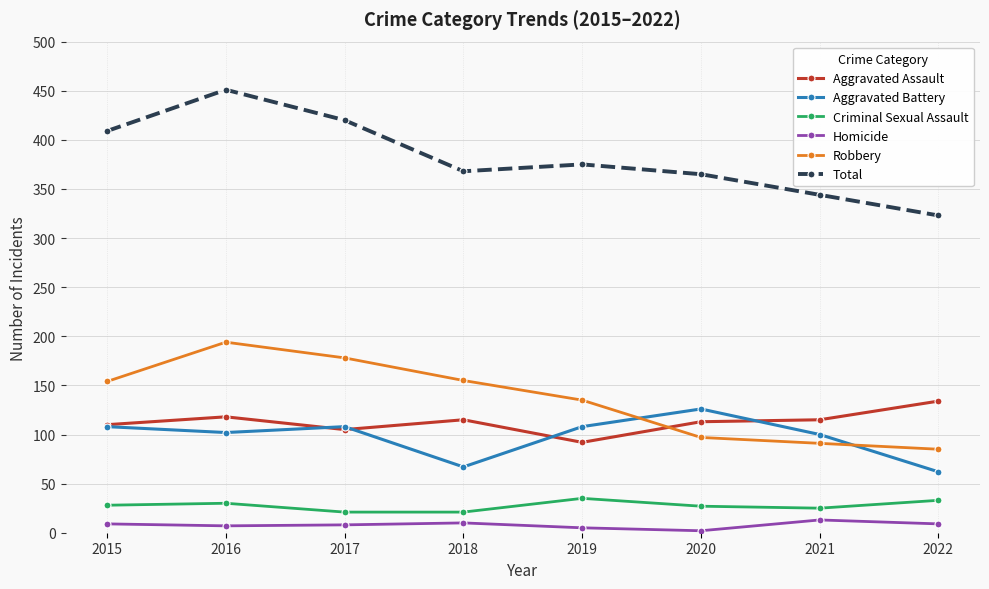

True or false: Total and Robbery intersect in this chart.

False